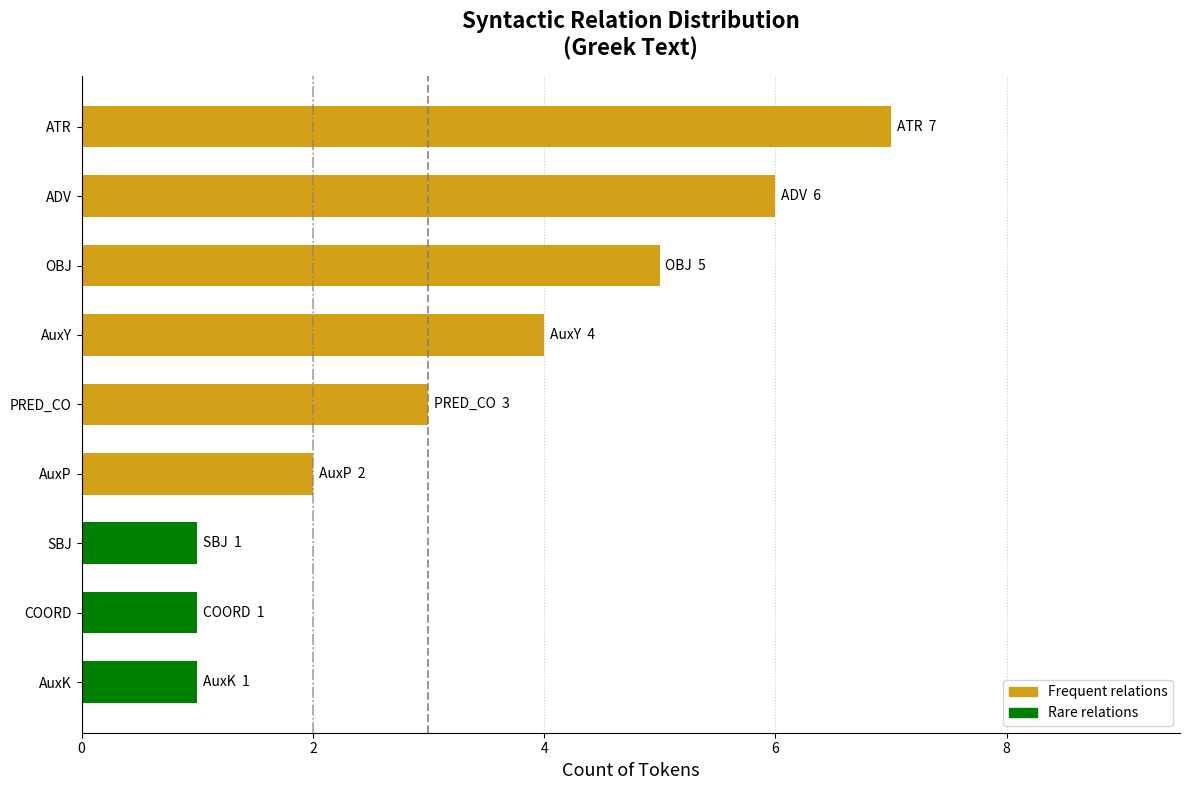

What is the difference between the maximum and minimum values?

6